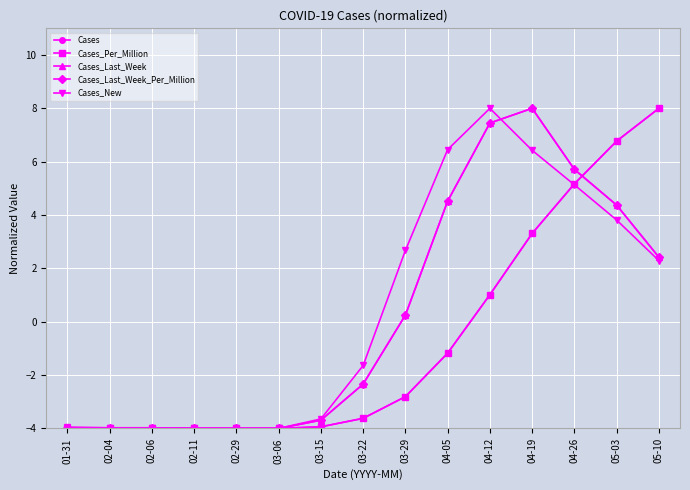

True or false: Cases_Per_Million has a value of -1.7 at 04-05.

False